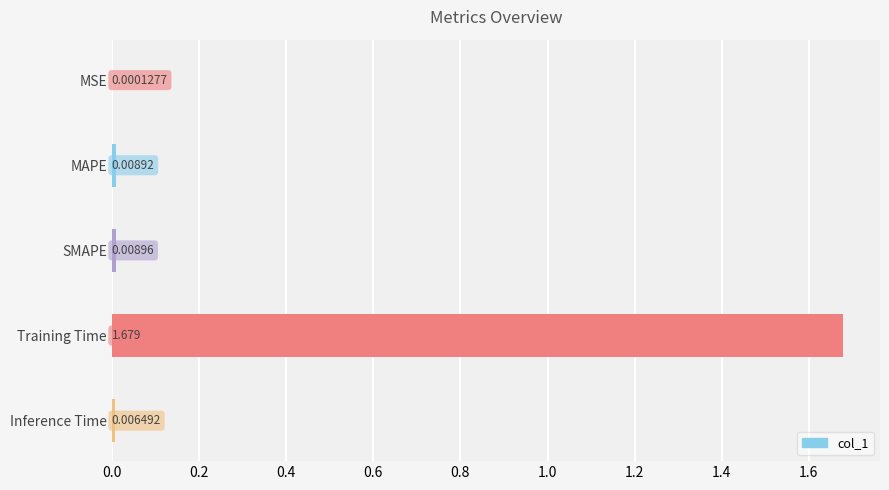

At which label is the value closest to 0?

MSE